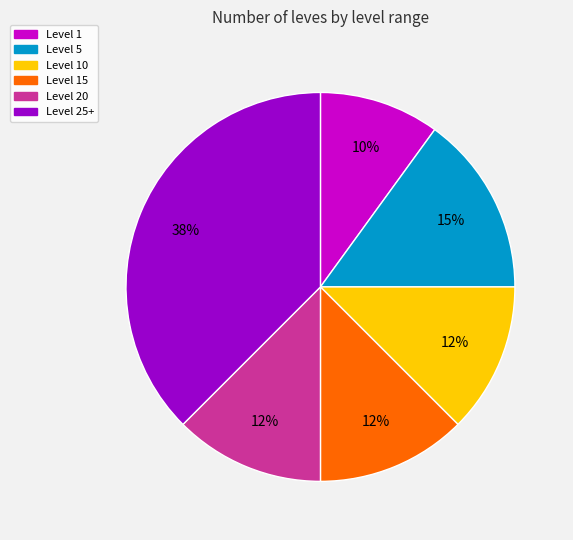

Is there a majority slice in this chart?

No